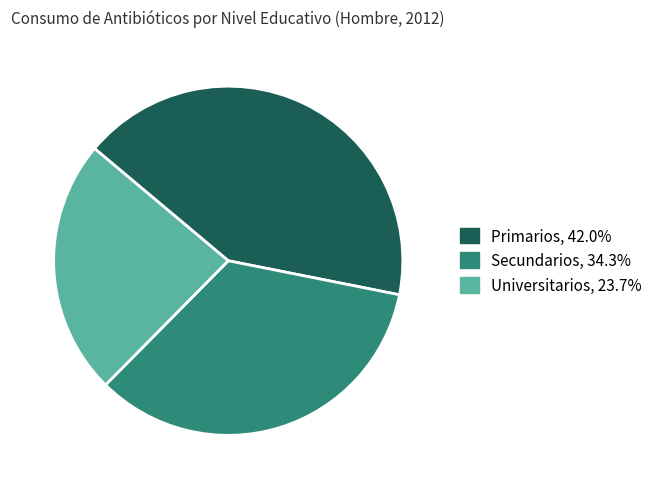

Does any single category account for the majority?

No